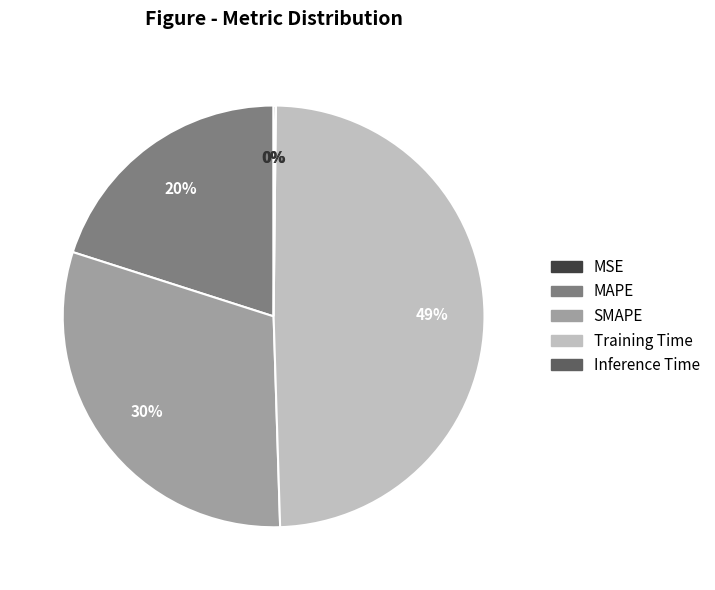

Is it true that MAPE is 20% of the pie?

True